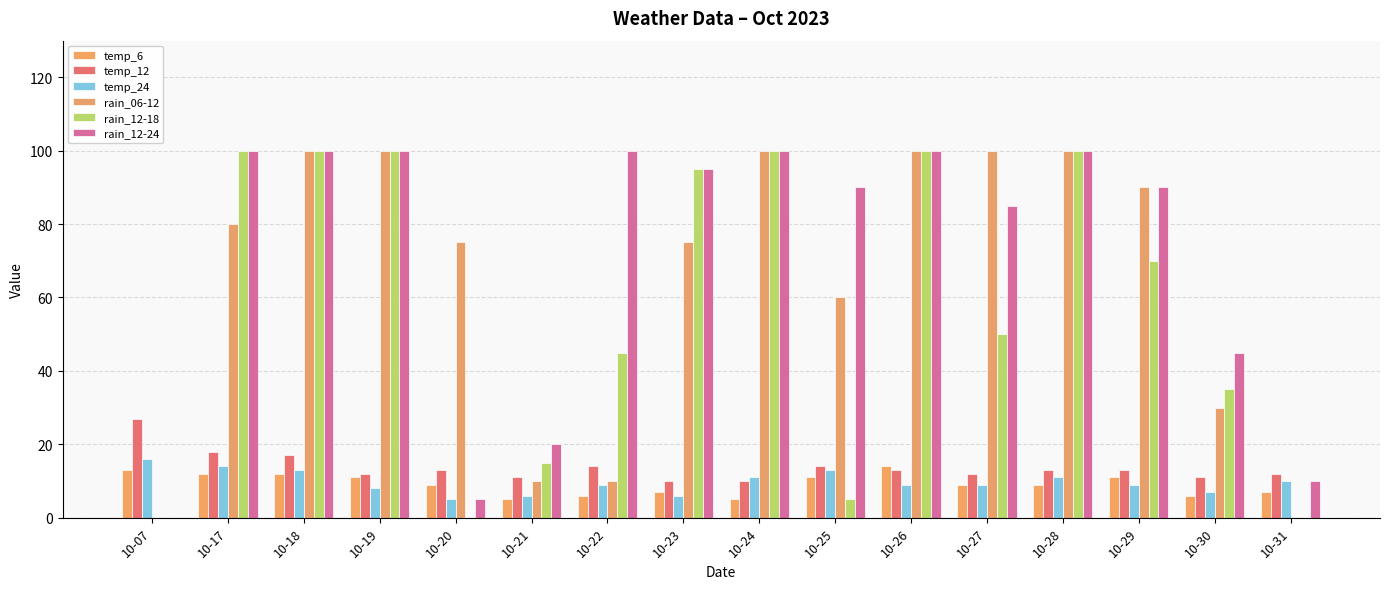

What is the value of the temp_24 bar at the 13th from the left?

11